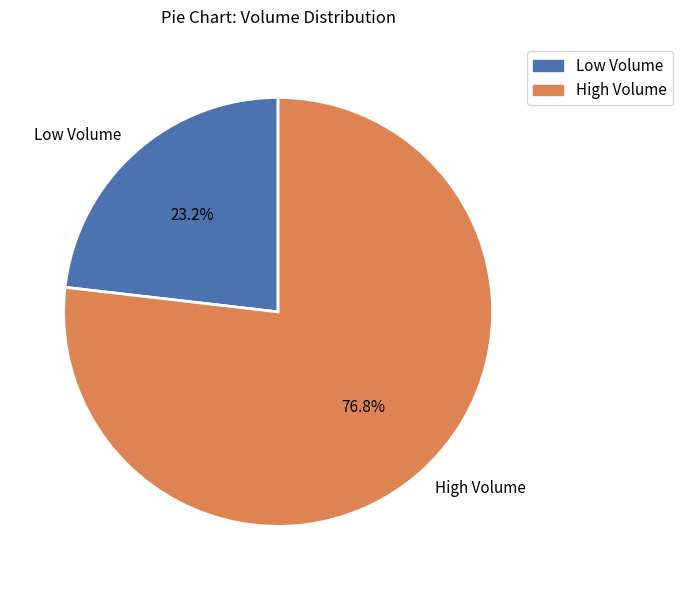

What is the total percentage of Low Volume and High Volume?

100.0%